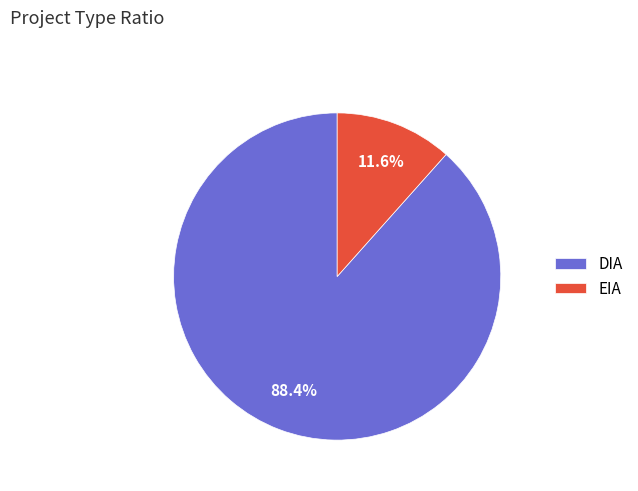

Rank the categories by value from highest to lowest.

DIA, EIA